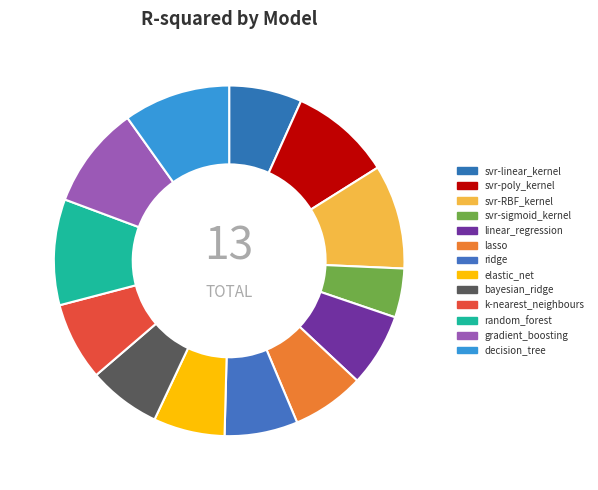

What percentage is NOT represented by svr-RBF_kernel?

90.4%